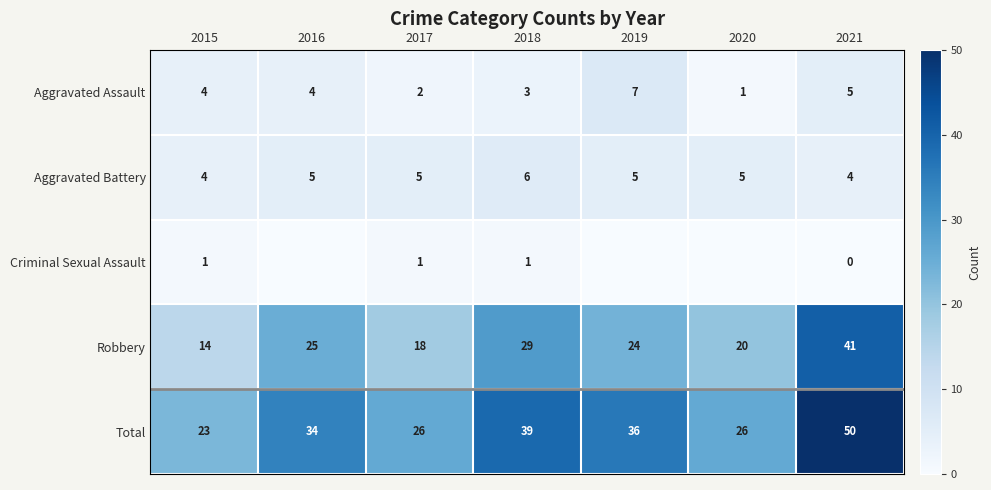

What is the difference between the Total values at 2021 and 2018?

11